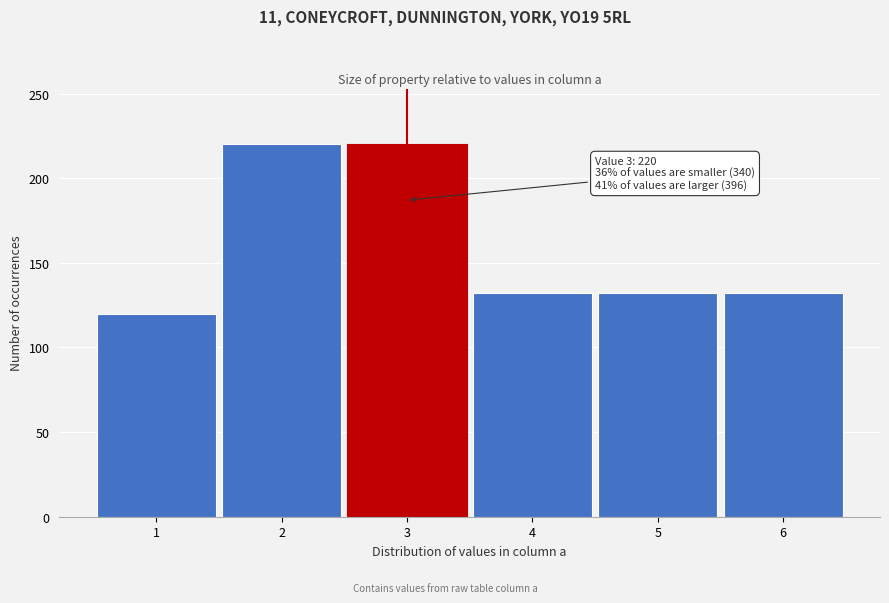

Reading left to right, list all the values displayed in this chart.

120	220	220	132	132	132